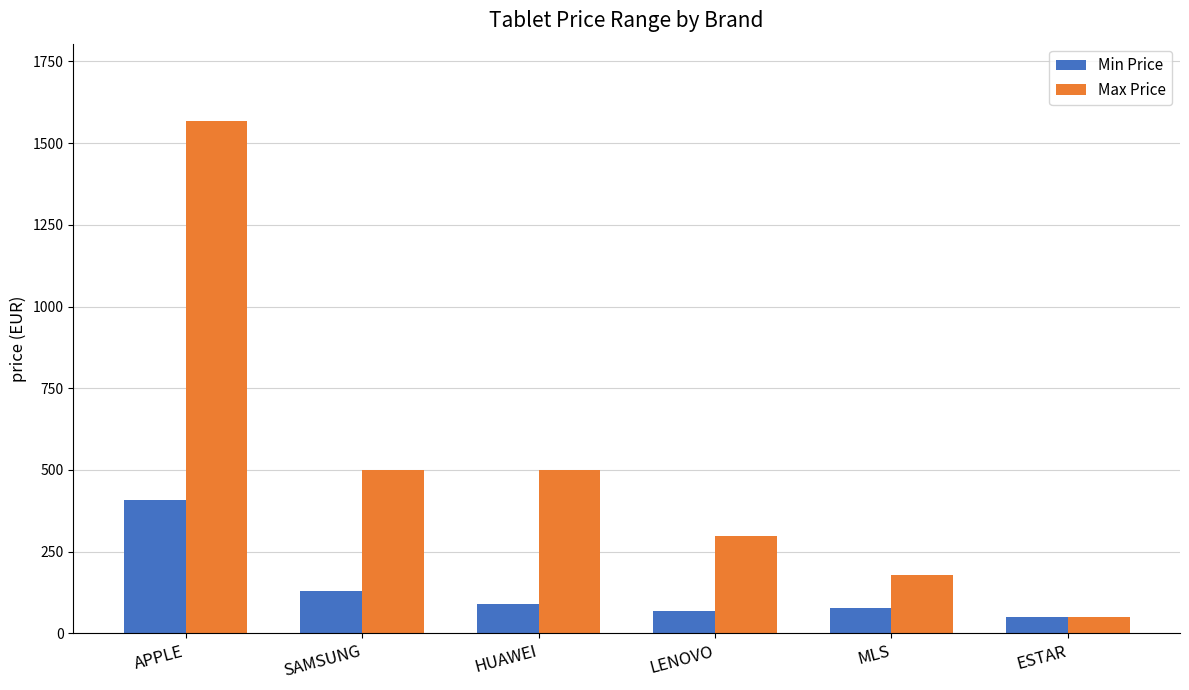

List the series in order of their peak value, lowest first.

Min Price, Max Price